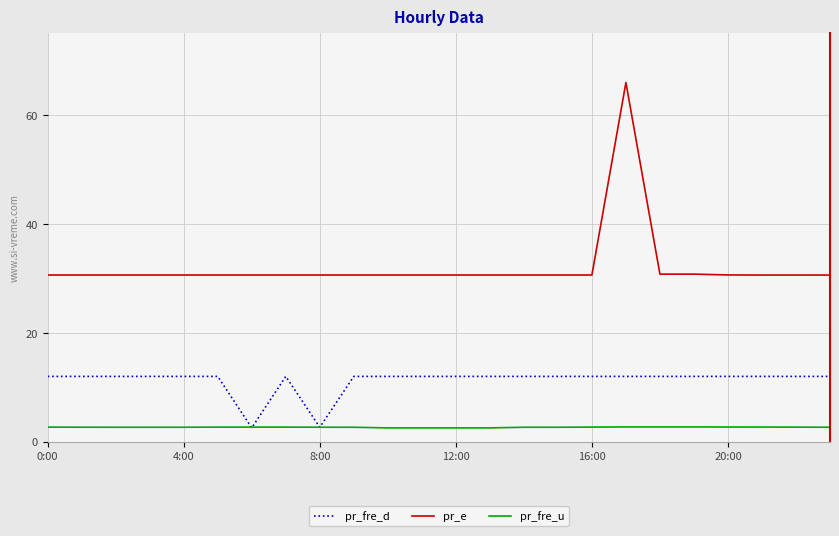

How many lines are shown in the chart?

3